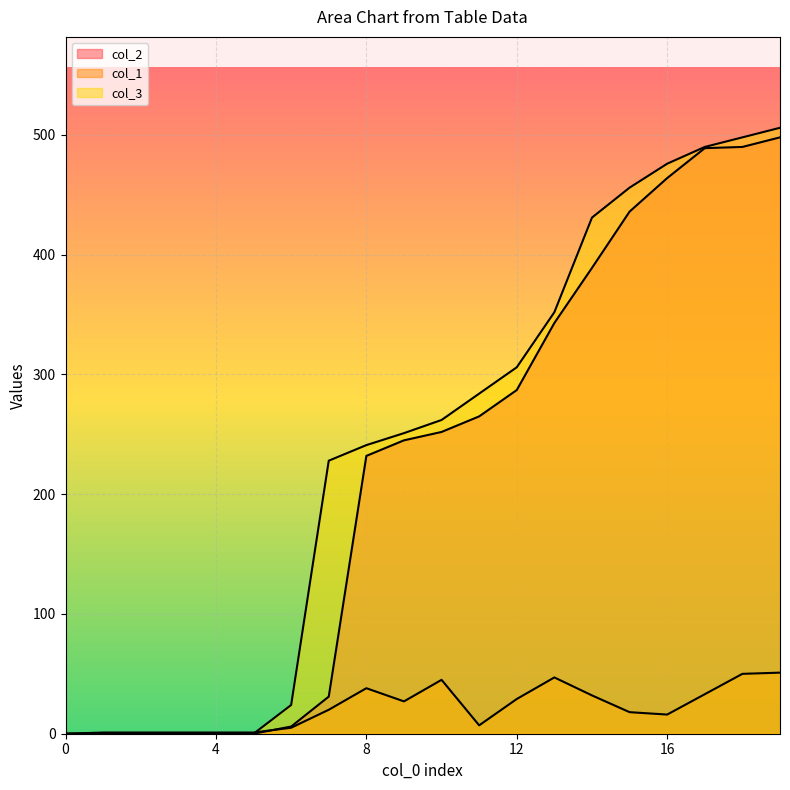

True or false: col_3 has more than 1 interior local peaks.

False